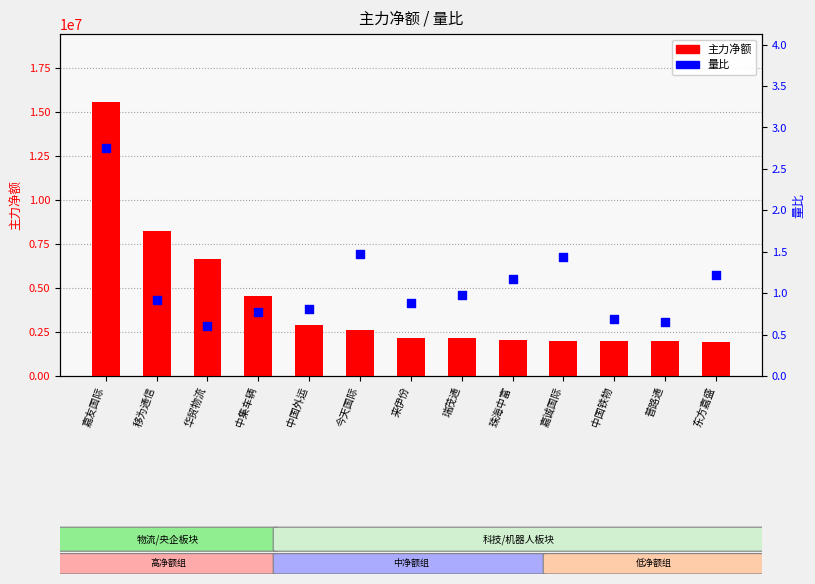

Which series contains the lowest Y value?

量比